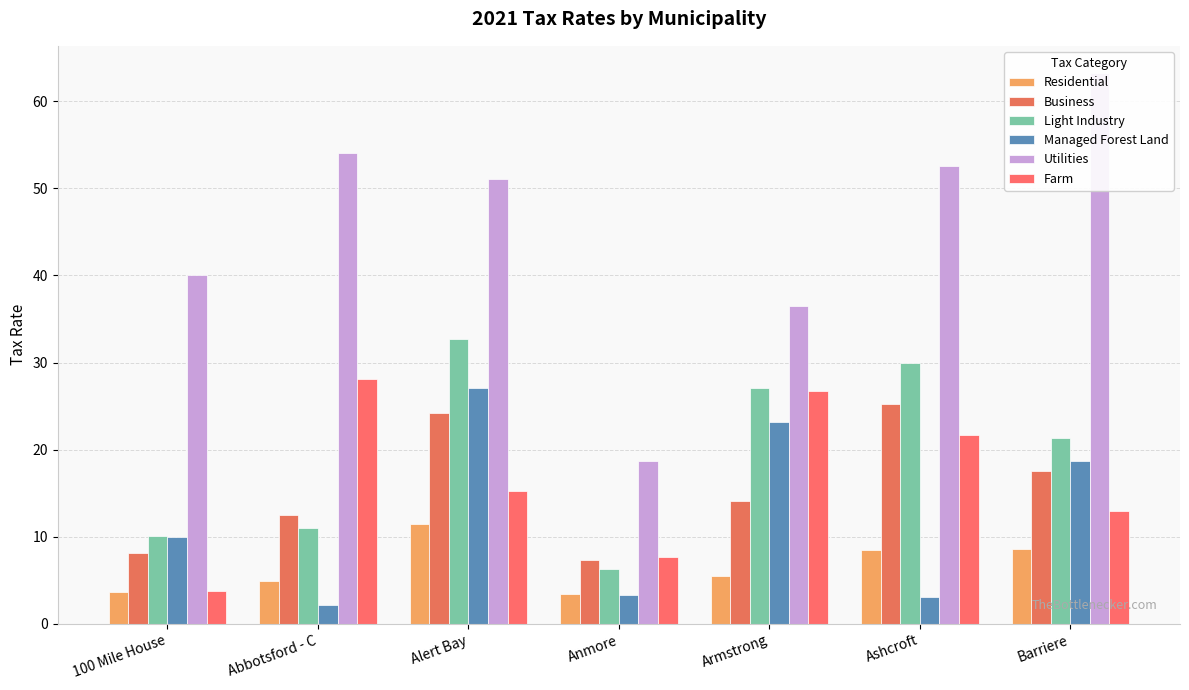

How many data points in Light Industry are above 21?

4